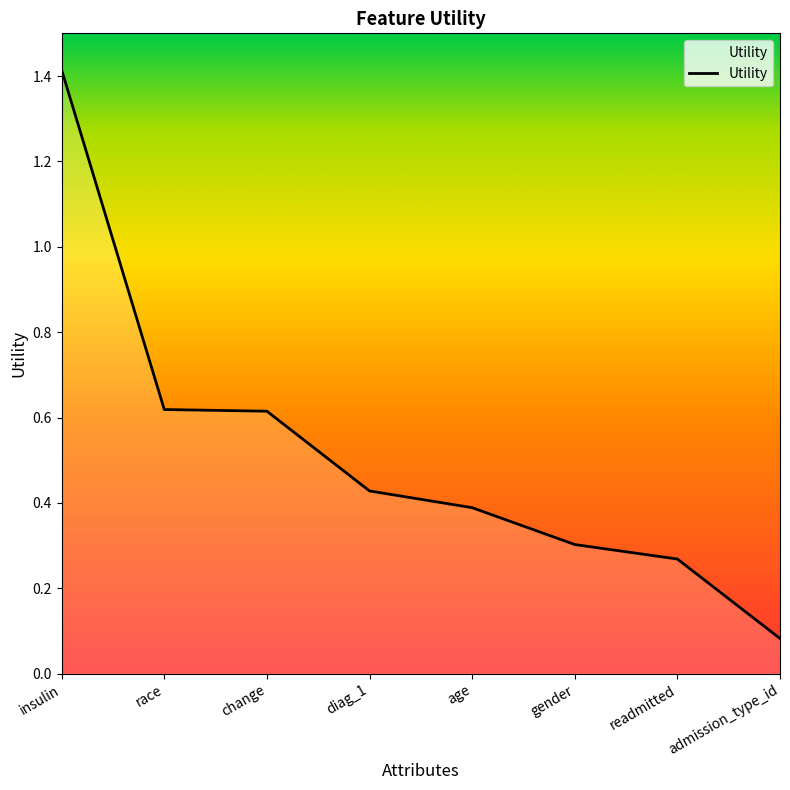

Which has a higher value, gender or readmitted?

gender